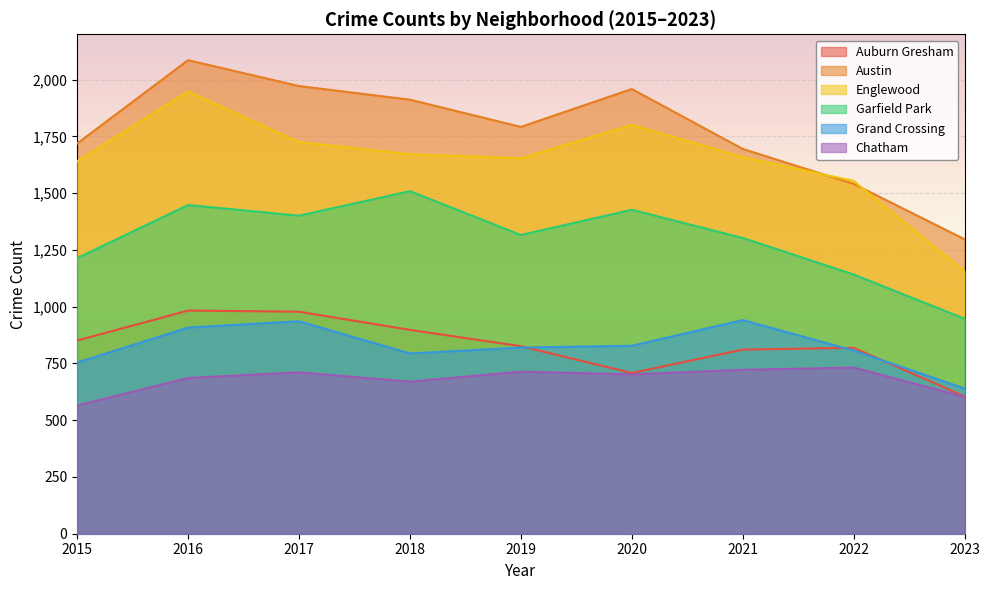

What is the approximate value of Austin at 2018?

1912